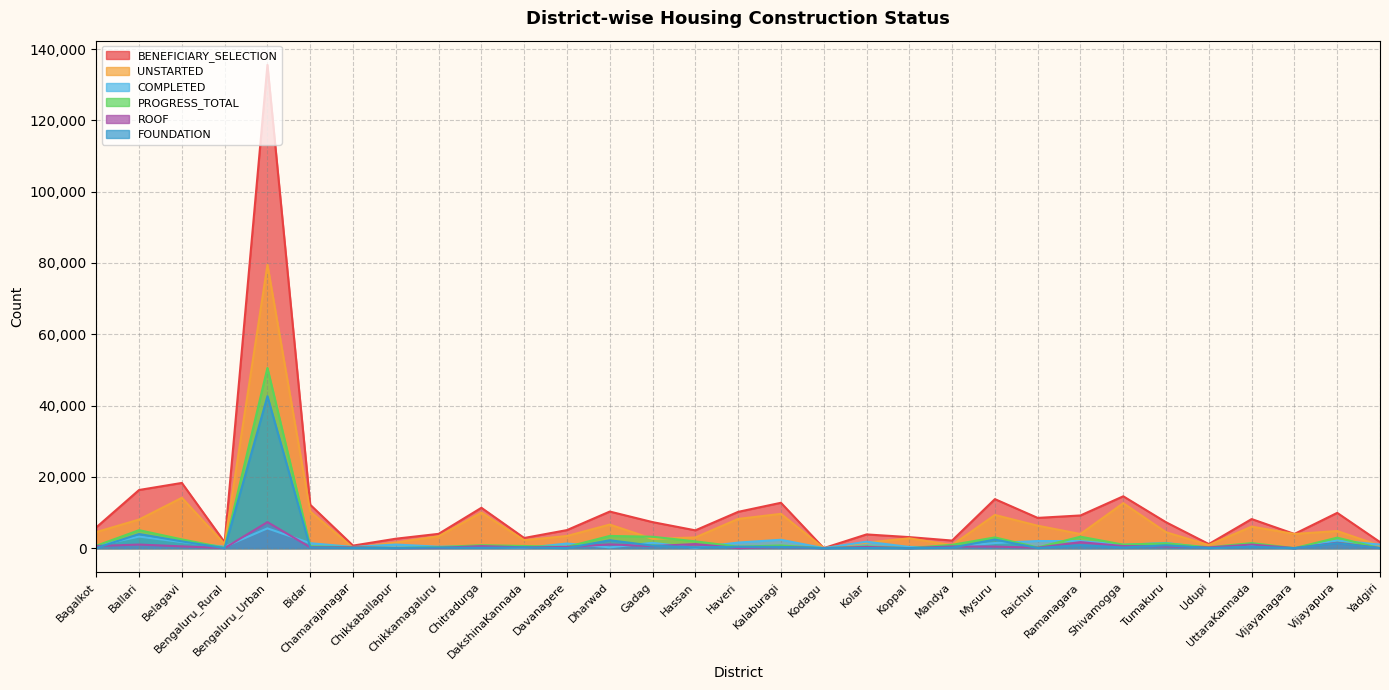

In COMPLETED, how many points are lower than both neighbors (excluding endpoints)?

11